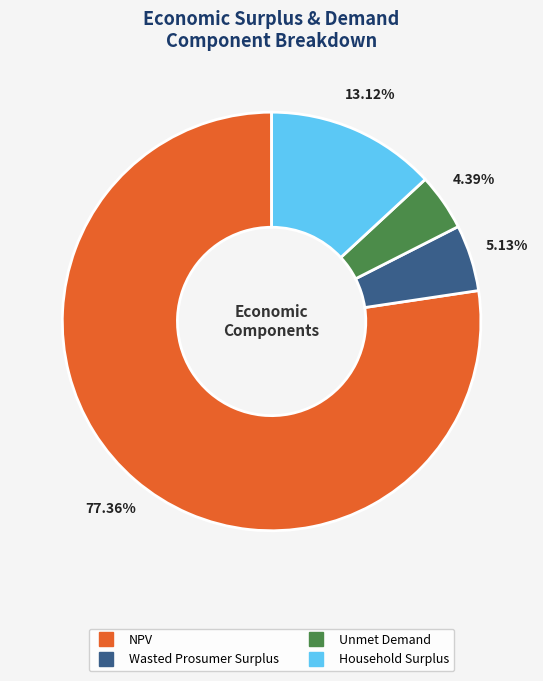

Which category has the smallest portion of the pie?

Unmet Demand